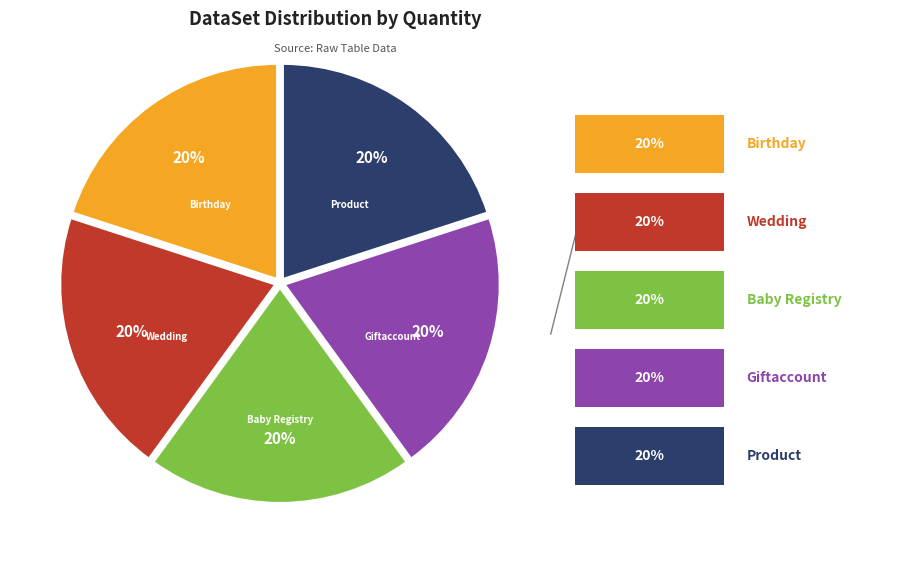

To the nearest percent, what is the average slice percentage?

20%